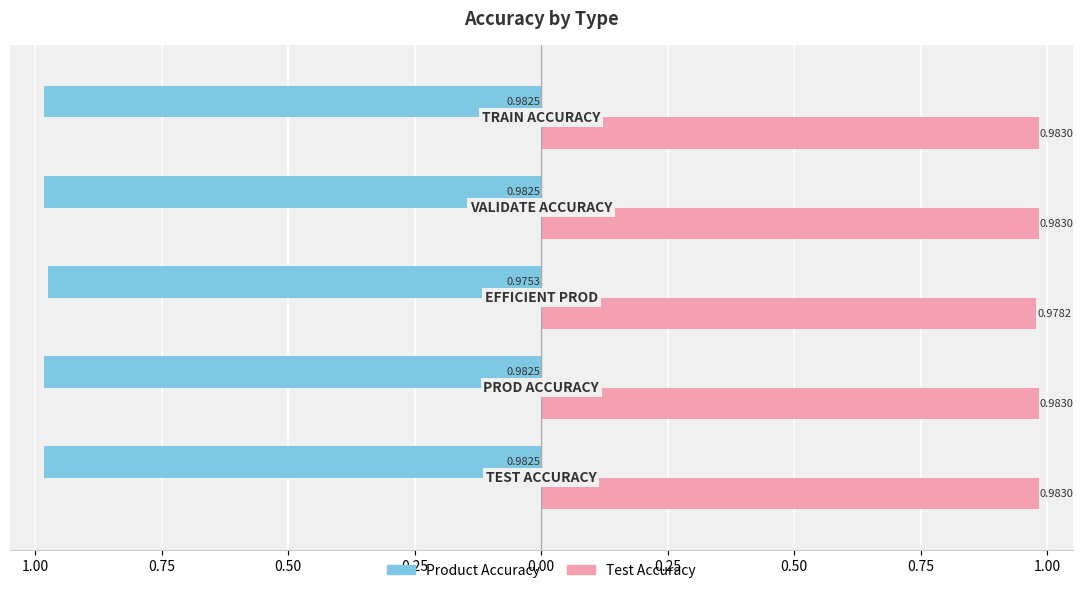

What are all the series names shown in the legend?

Product Accuracy, Test Accuracy